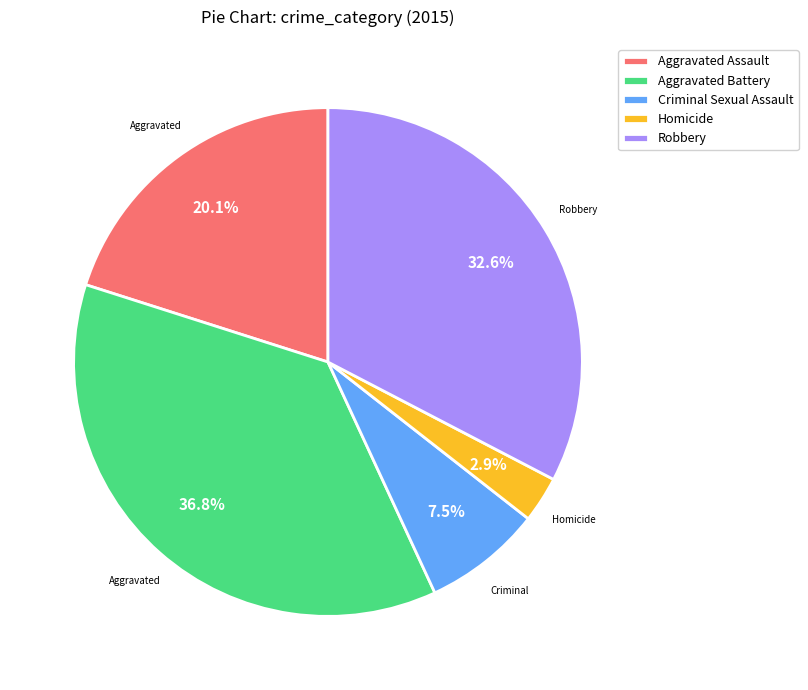

To the nearest percent, what is the average slice percentage?

20%